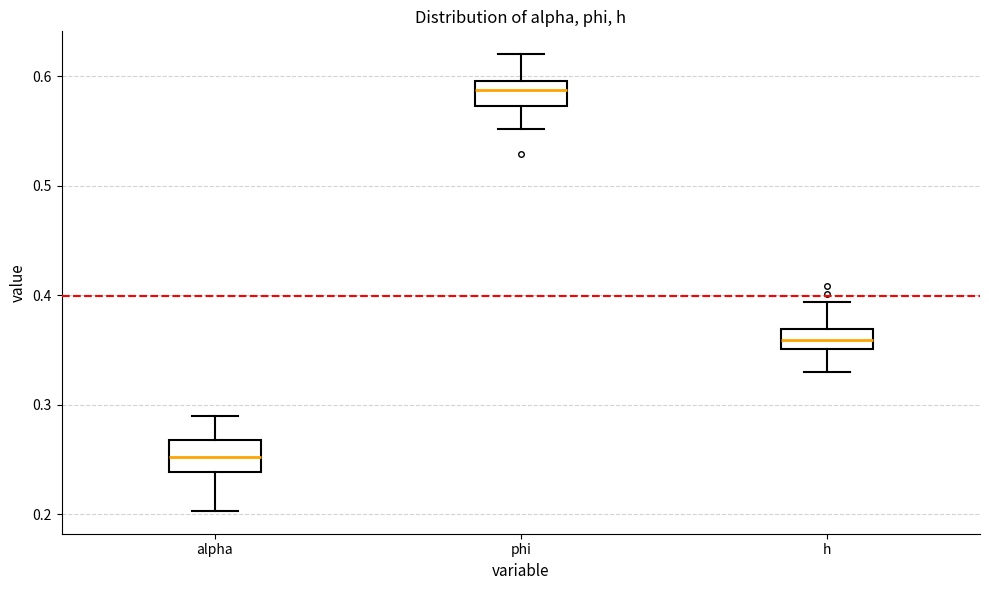

Reading left to right, read every box against the y-axis: the position of its median line, the range the box covers, and the ends of its whiskers. The values are not printed on the chart, so give them approximately, as read against the axis.

alpha: median 0.25, box 0.24 to 0.27, whiskers 0.20 to 0.29
phi: median 0.59, box 0.57 to 0.60, whiskers 0.55 to 0.62
h: median 0.36, box 0.35 to 0.37, whiskers 0.33 to 0.39